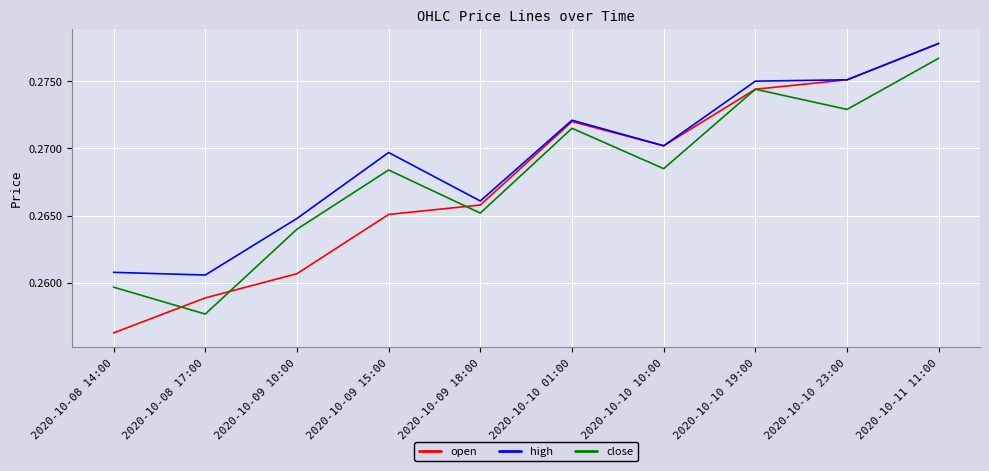

What position from the left is 2020-10-09 18:00?

5